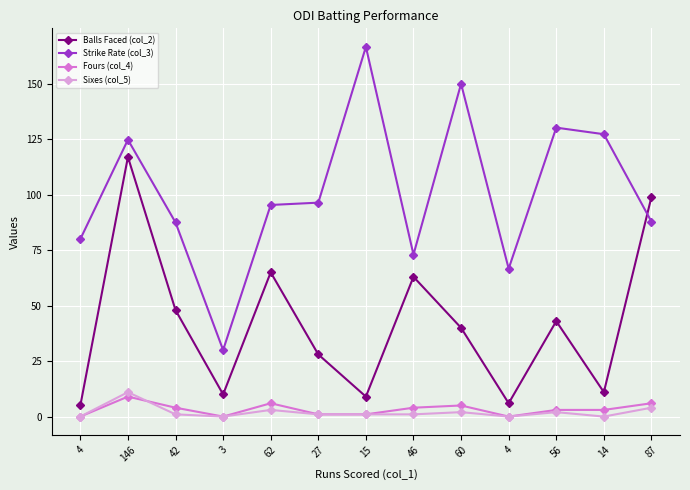

At which label does Fours (col_4) first exceed 3?

146